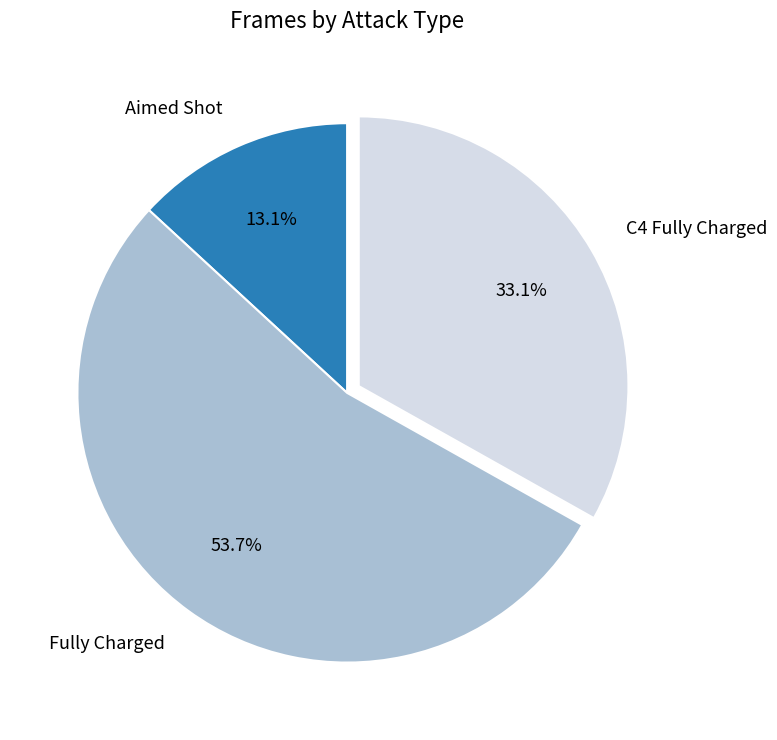

What percentage is NOT represented by Aimed Shot?

86.9%